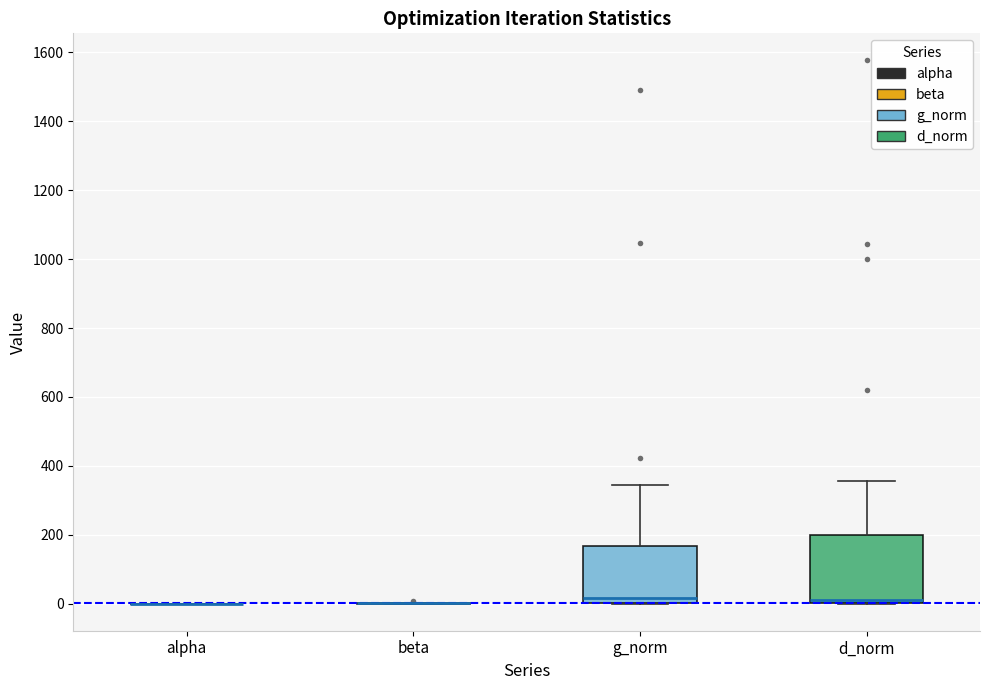

Which box is the tallest, from its lower edge to its upper edge?

d_norm